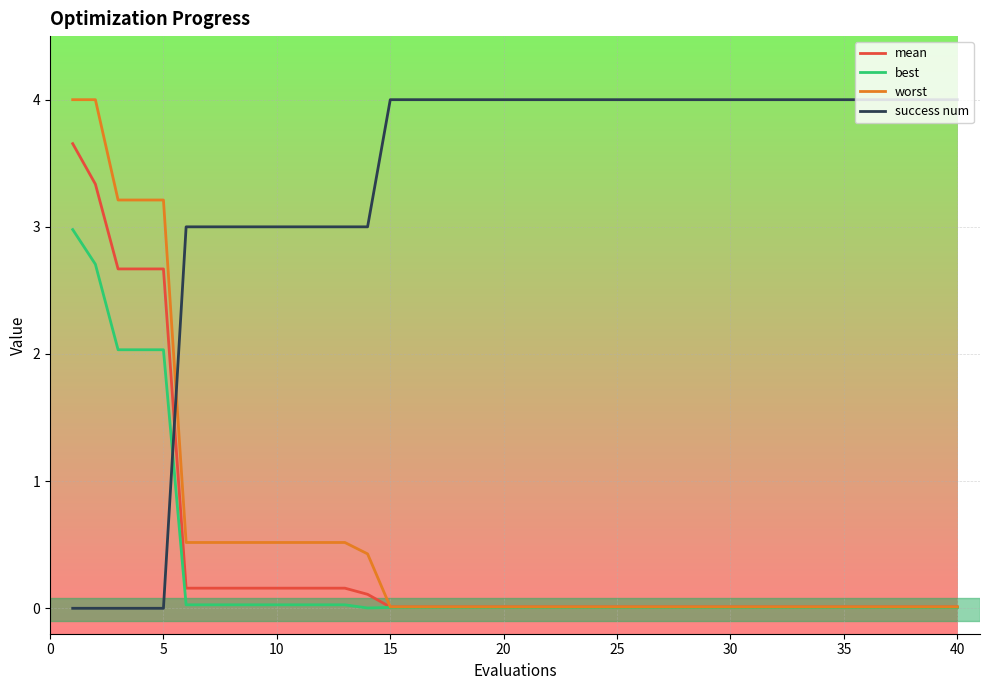

What is the maximum value shown in the chart?

4.0